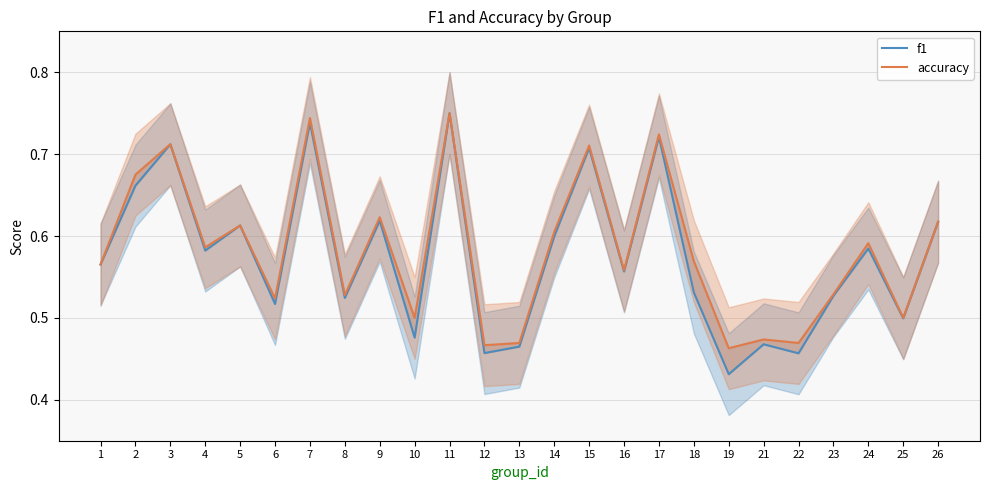

Reading left to right, list all the values displayed in this chart.

f1: 0.6	0.7	0.7	0.6	0.6	0.5	0.7	0.5	0.6	0.5	0.8	0.5	0.5	0.6	0.7	0.6	0.7	0.5	0.4	0.5	0.5	0.5	0.6	0.5	0.6
accuracy: 0.6	0.7	0.7	0.6	0.6	0.5	0.7	0.5	0.6	0.5	0.8	0.5	0.5	0.6	0.7	0.6	0.7	0.6	0.5	0.5	0.5	0.5	0.6	0.5	0.6